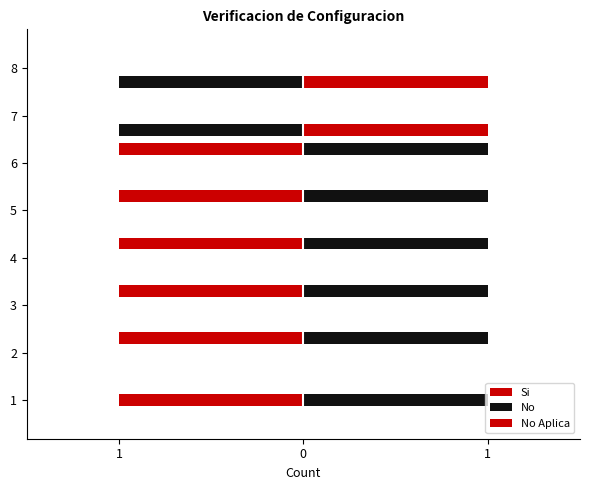

Count the number of categories in the chart.

8